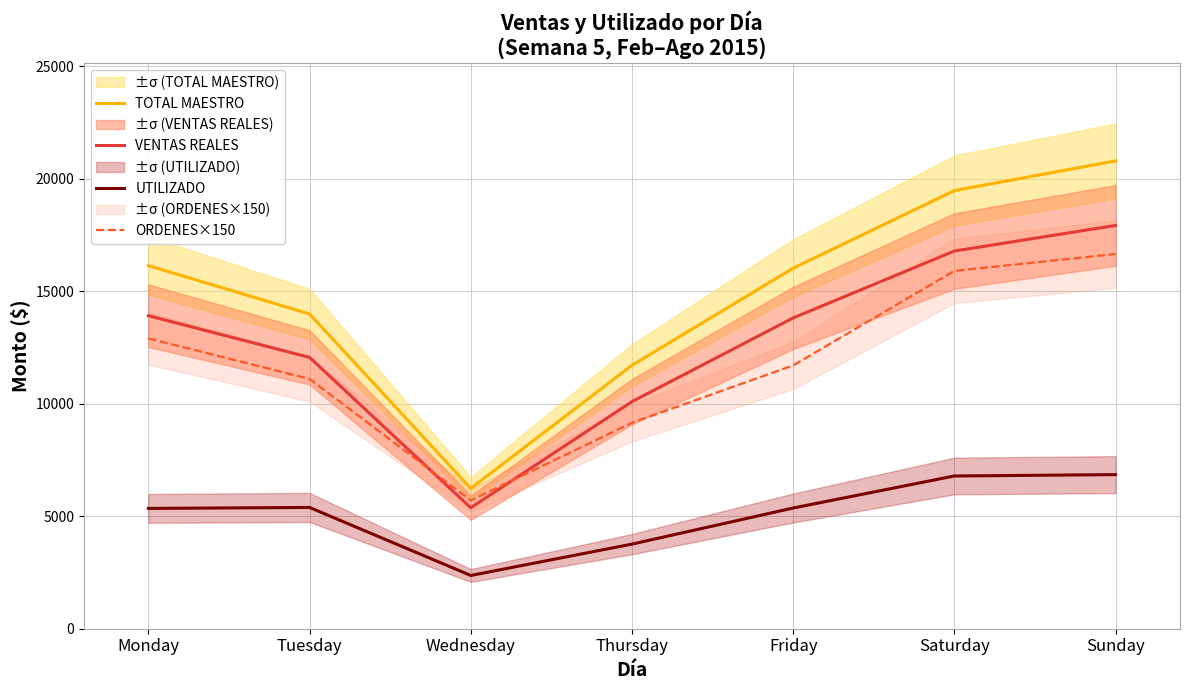

True or false: ORDENES×150 and UTILIZADO cross at least once.

False